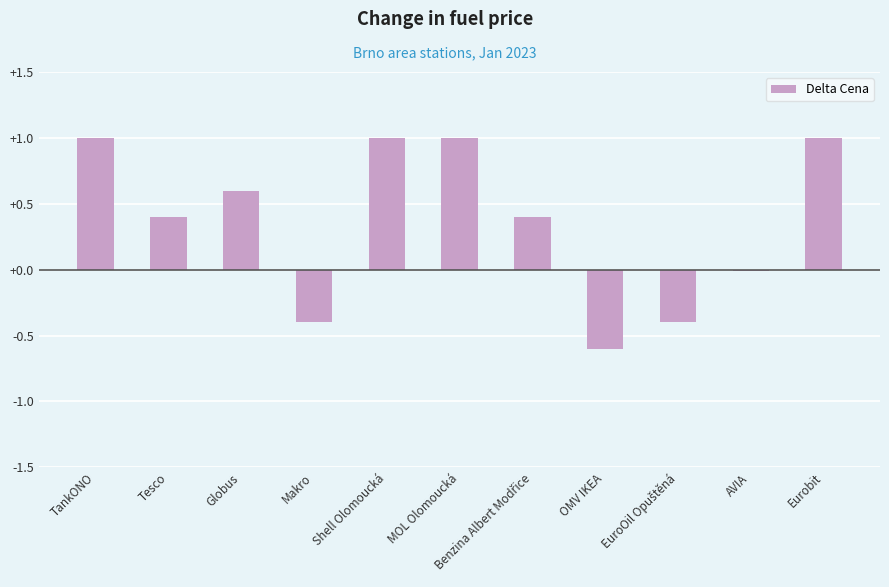

What is the value of the 3rd bar from the left?

0.6